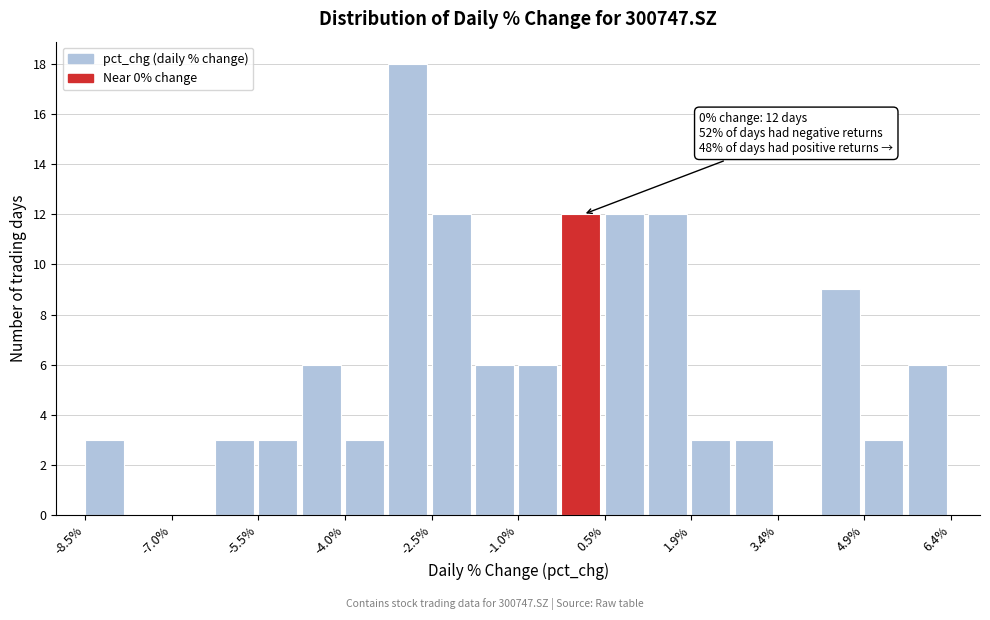

Around what value on the x-axis is the tallest bar? Give the approximate position of its centre, as read against the axis.

-3.0